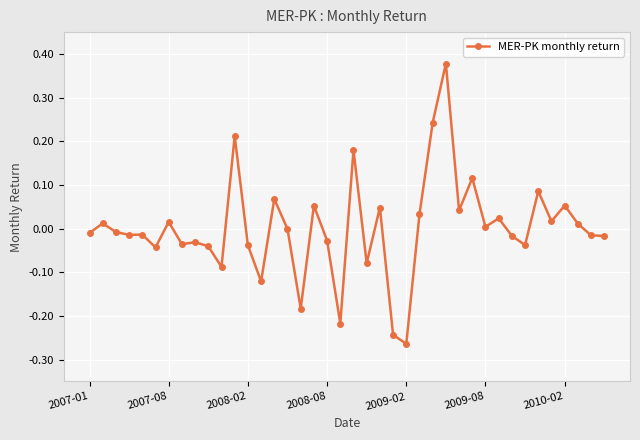

True or false: there are more than 2 points higher than both neighbors.

True